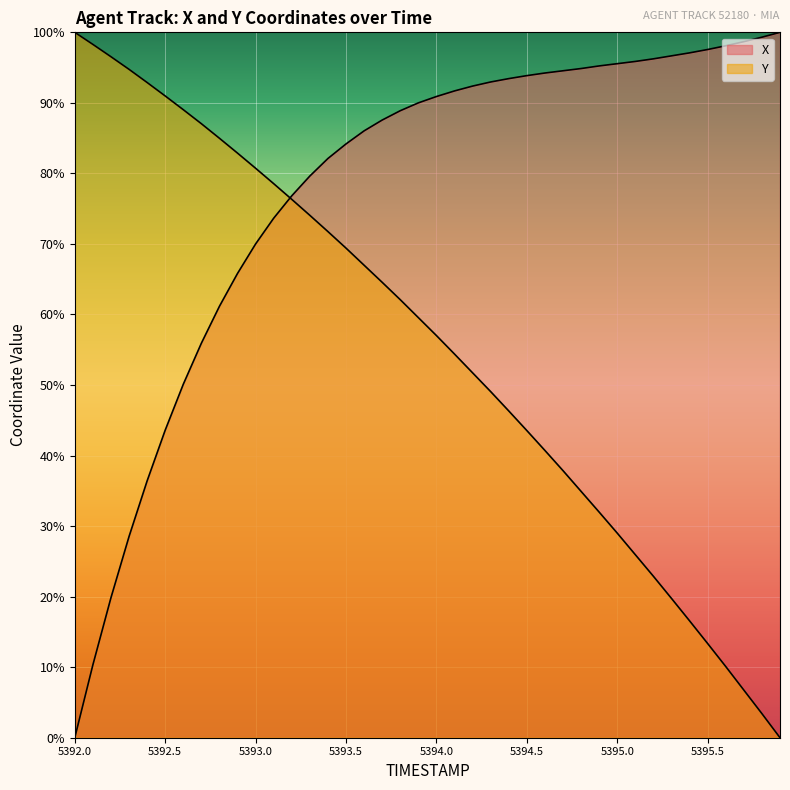

What are all the series names shown in the legend?

X, Y